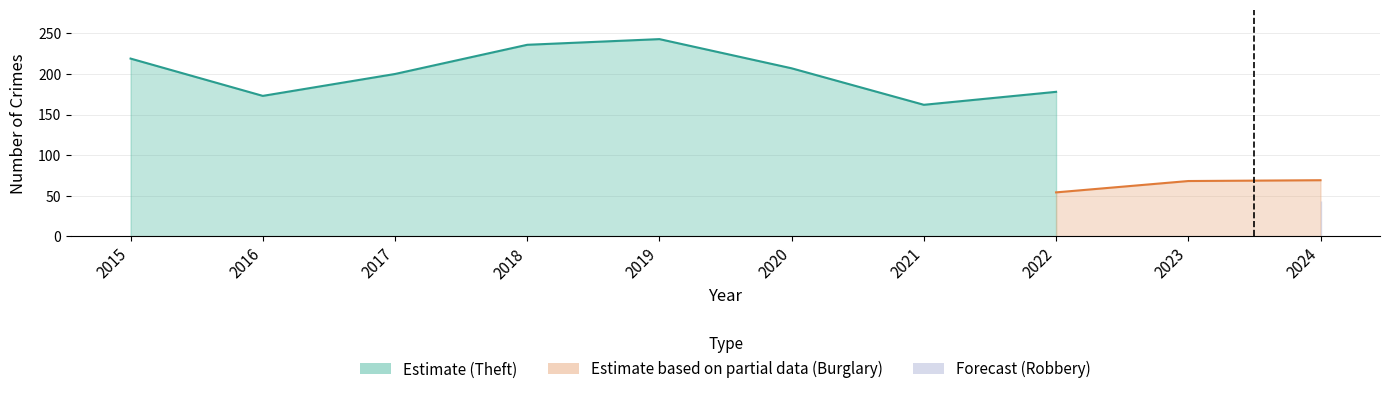

What is the sum of the Robbery values at 2024 and 2015?

103